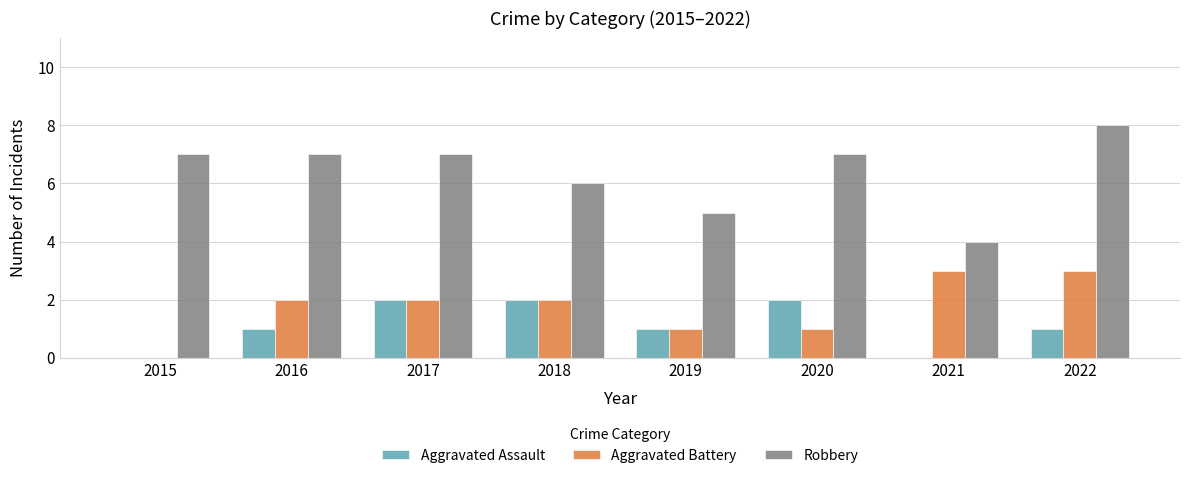

Is the value of Aggravated Battery at 2016 greater than the value of Aggravated Assault at 2015?

Yes